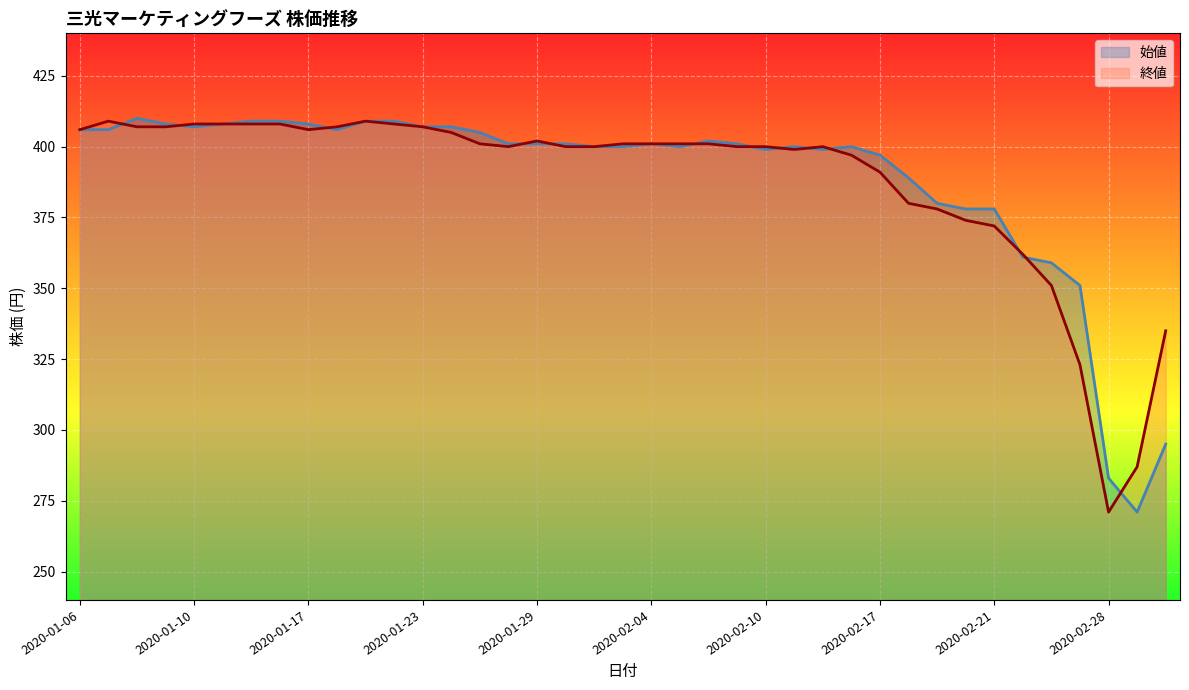

True or false: 終値 has more than 0 points higher than both neighbors.

True